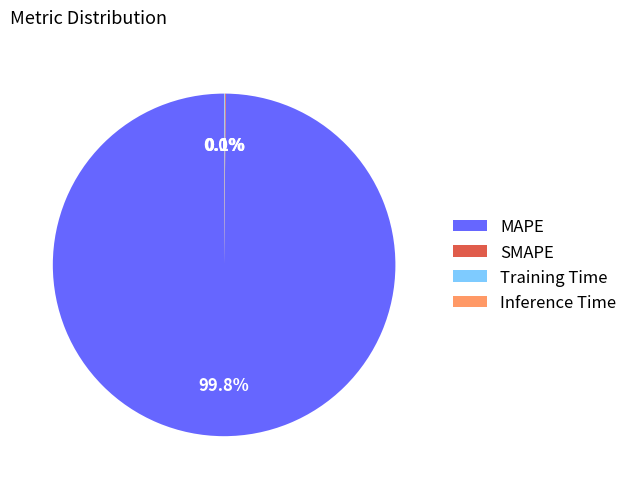

Is there a majority slice in this chart?

Yes